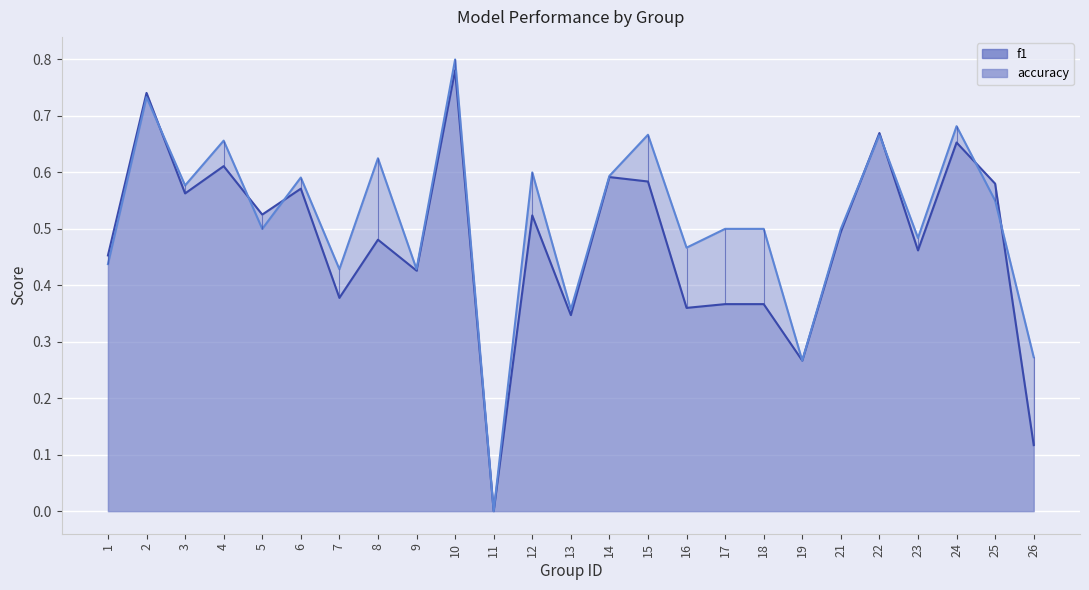

Which series ends up on top after the final intersection of f1_line and accuracy_line?

accuracy_line